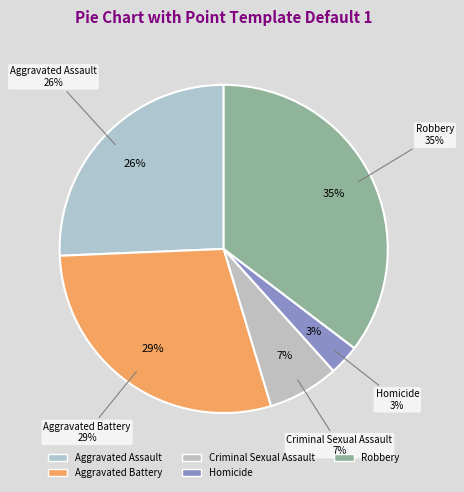

Rank the categories by value from lowest to highest.

Homicide, Criminal Sexual Assault, Aggravated Assault, Aggravated Battery, Robbery